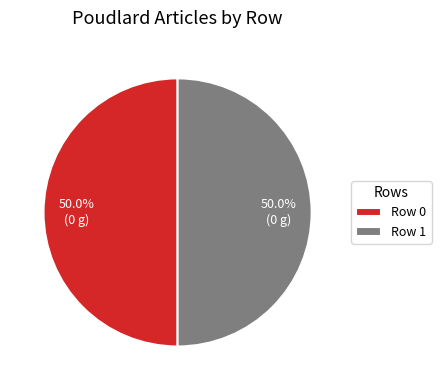

What percentage is NOT represented by Row 0?

50.0%